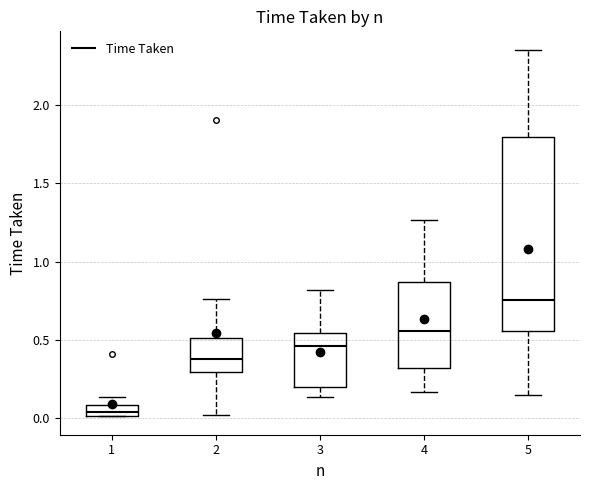

Where does the median line of the box at x = 2 sit on the y-axis? The values are not printed on the chart, so give them approximately, as read against the axis.

0.40